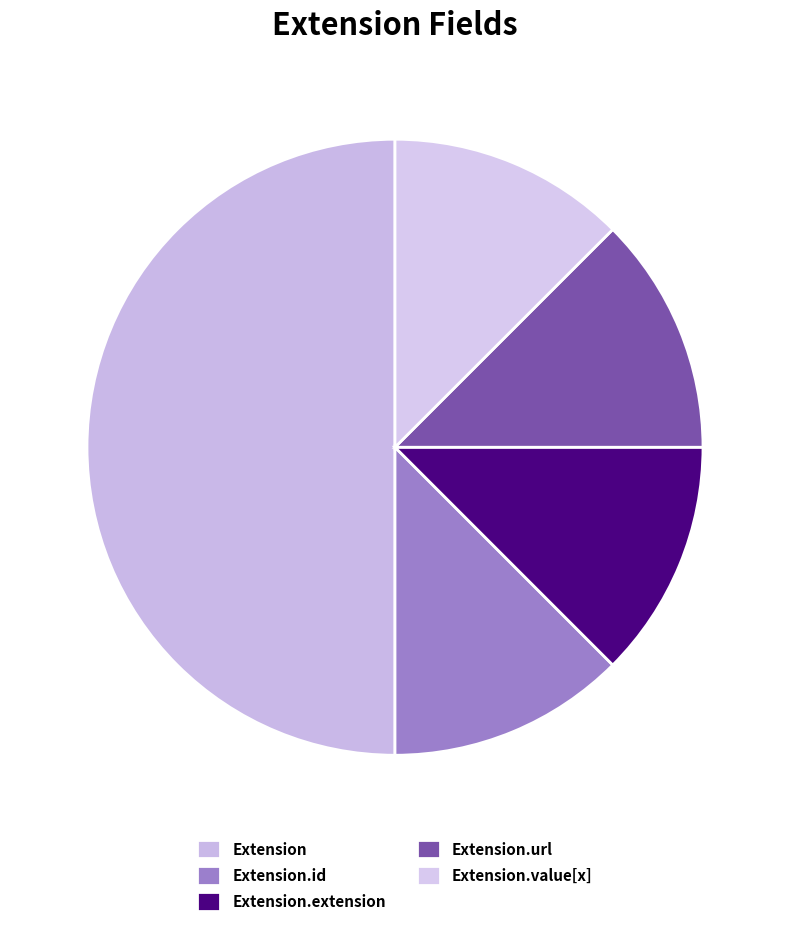

What is the largest slice in the pie chart?

Extension